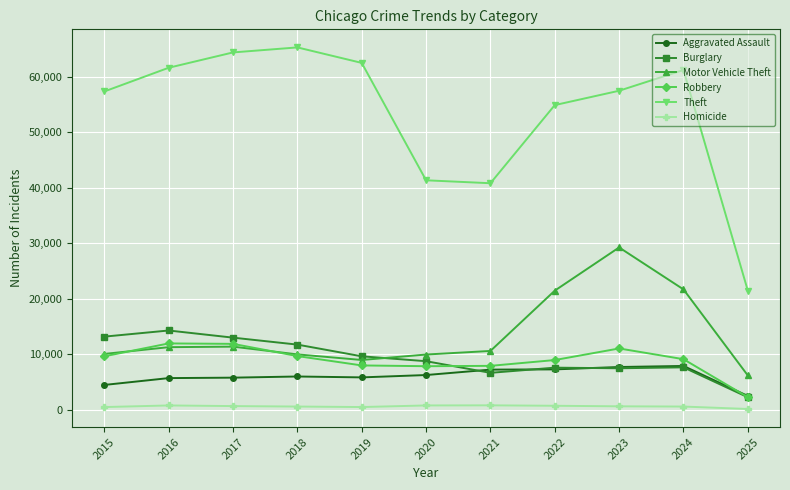

True or false: Burglary and Homicide intersect in this chart.

False